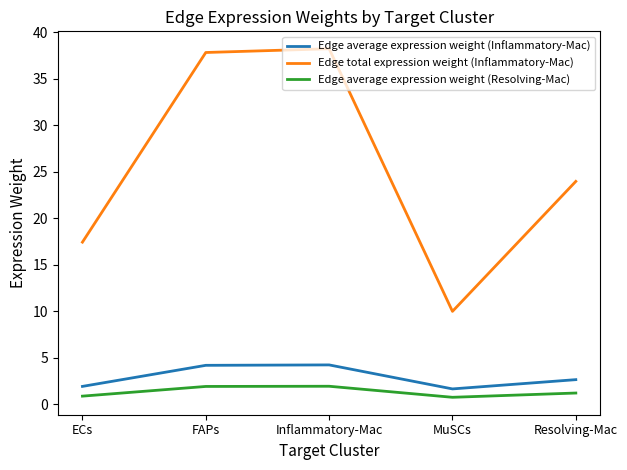

What position from the right is MuSCs?

2